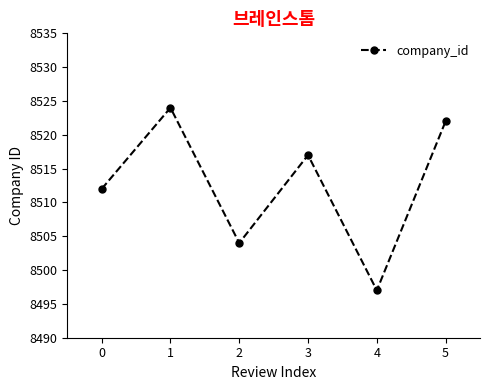

Reading right to left, what are all the values shown in this chart?

8522	8497	8517	8504	8524	8512